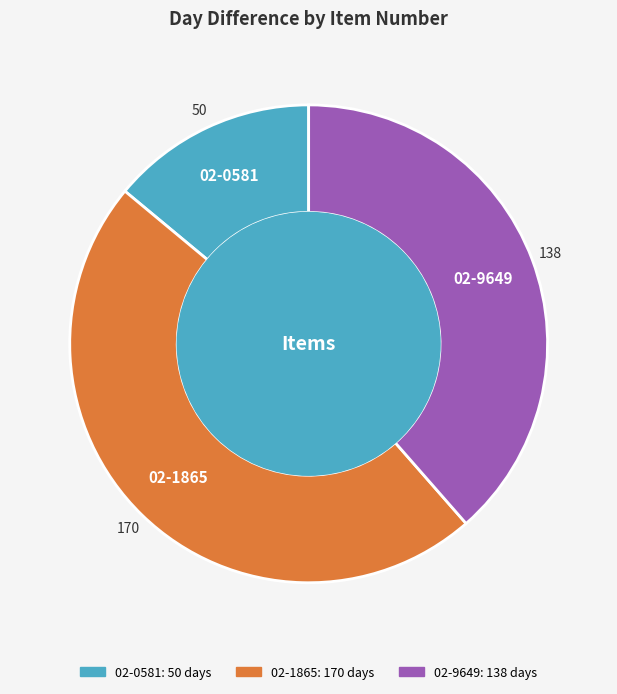

Do 02-9649 and 02-1865 together represent more than half of the pie?

Yes